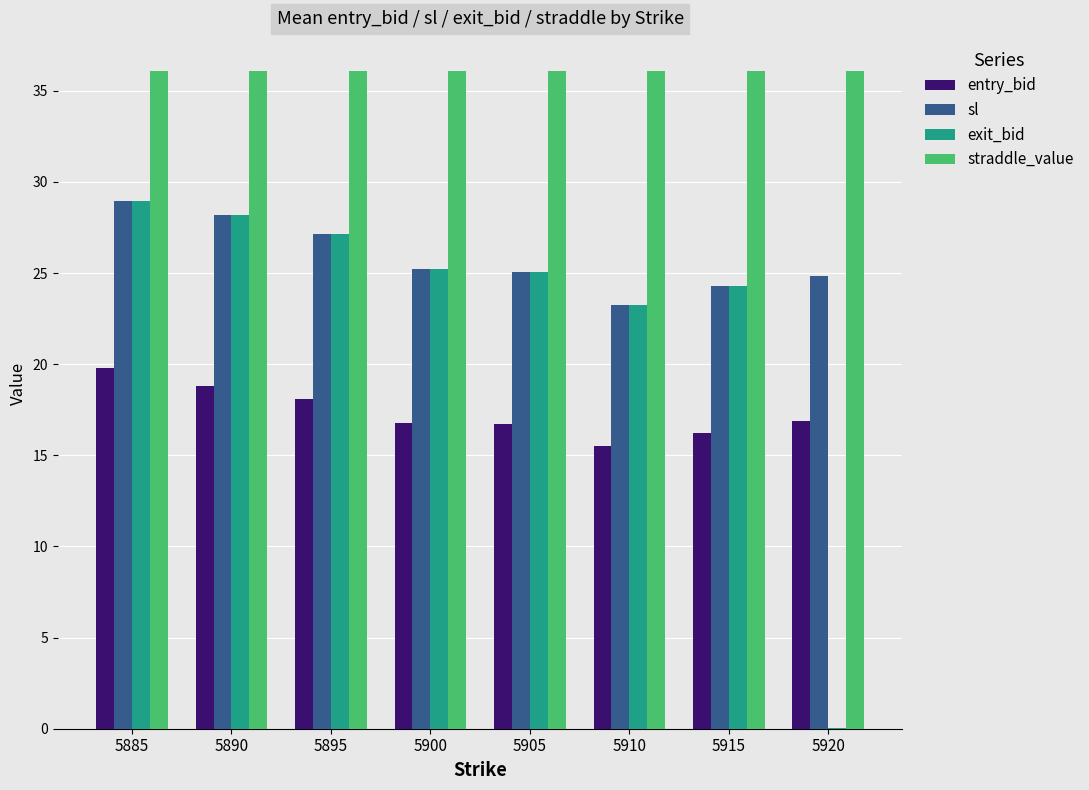

What is the maximum value shown in the chart?

36.1